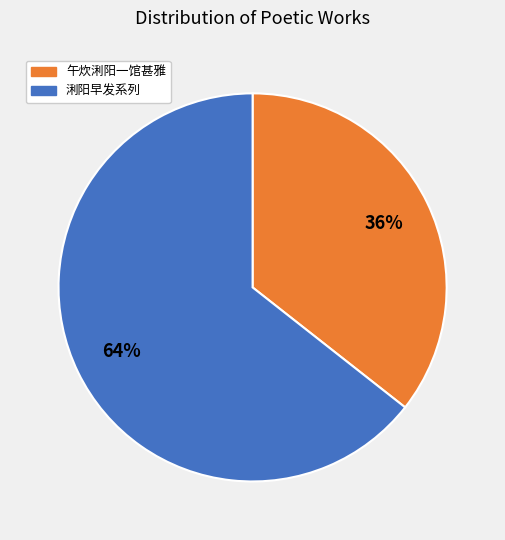

To the nearest percent, what is the combined percentage of 午炊浰阳一馆甚雅 and 浰阳早发系列?

100%